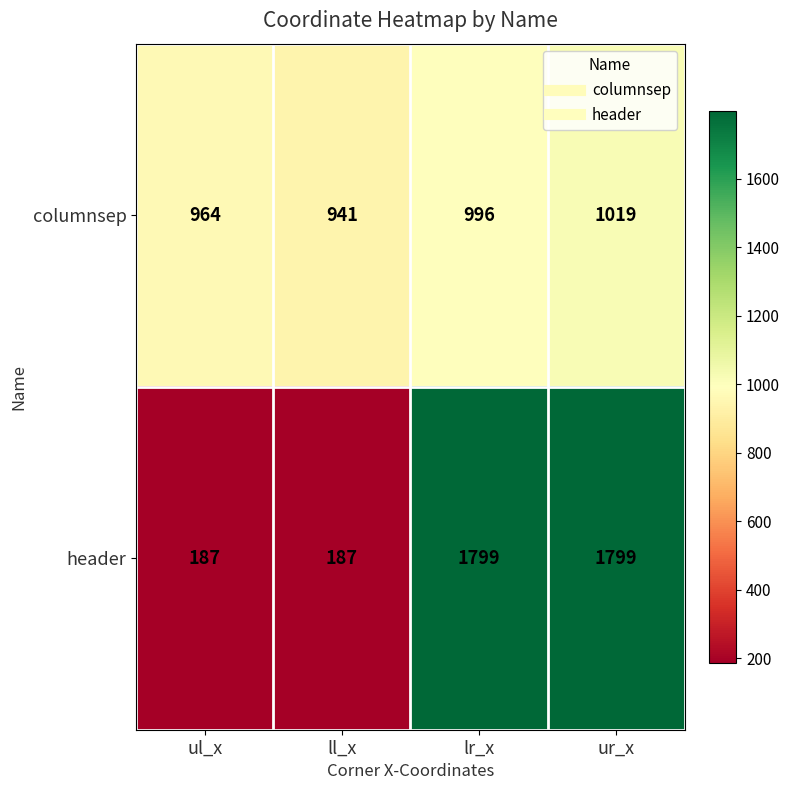

Reading left to right, transcribe all the data shown in this chart.

columnsep: ul_x=964	ll_x=941	lr_x=996	ur_x=1019
header: ul_x=187	ll_x=187	lr_x=1799	ur_x=1799